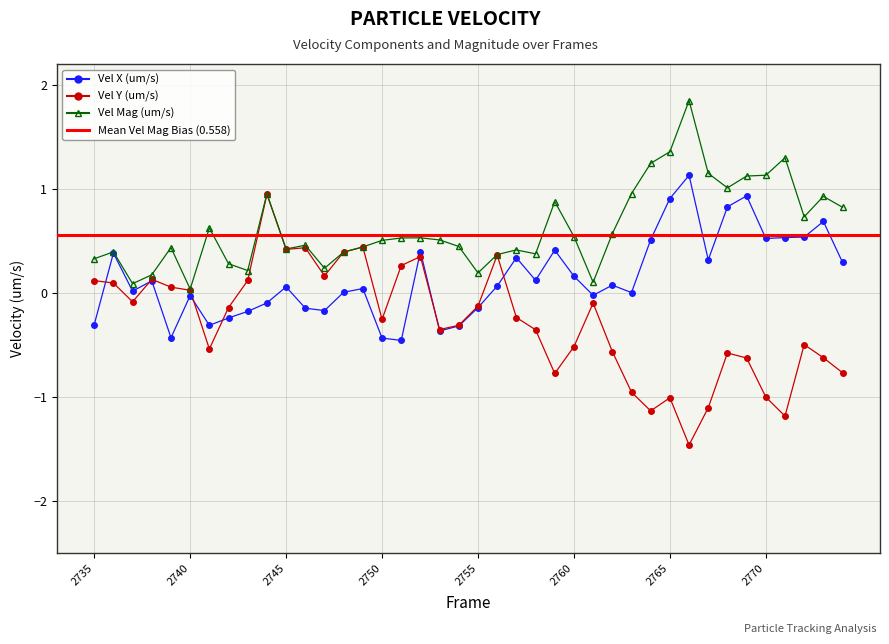

The value of Vel X (um/s) at 39 is 0.1. True or false?

False